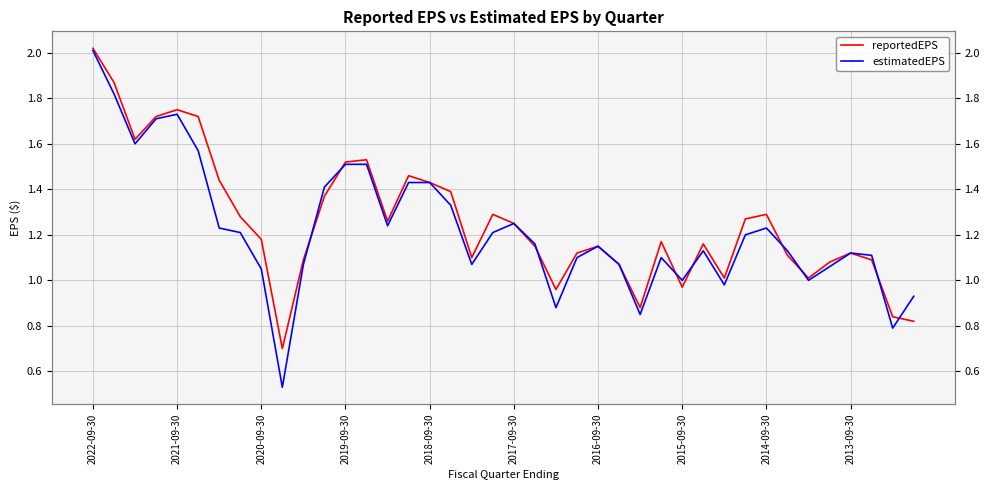

In estimatedEPS, how many points are lower than both neighbors (excluding endpoints)?

10